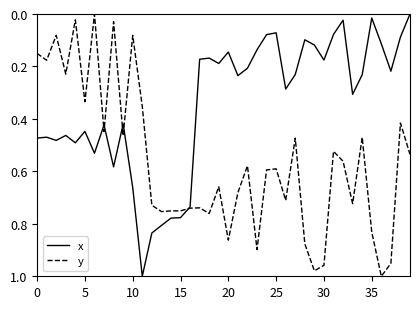

Does the chart display data point markers on the line(s)?

No